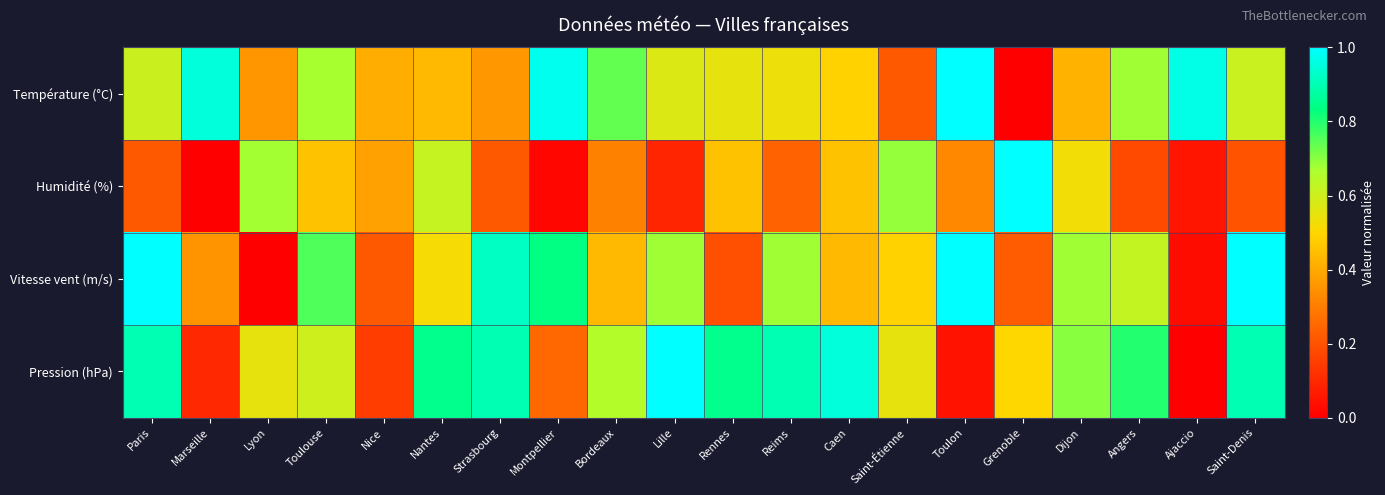

Reading right to left, transcribe all the data shown in this chart.

Température (°C): Saint-Denis=0.6	Ajaccio=1.0	Angers=0.7	Dijon=0.4	Grenoble=0.0	Toulon=1.0	Saint-Étienne=0.2	Caen=0.5	Reims=0.5	Rennes=0.5	Lille=0.6	Bordeaux=0.7	Montpellier=1.0	Strasbourg=0.4	Nantes=0.4	Nice=0.4	Toulouse=0.7	Lyon=0.4	Marseille=0.9	Paris=0.6
Humidité (%): Saint-Denis=0.2	Ajaccio=0.1	Angers=0.2	Dijon=0.5	Grenoble=1.0	Toulon=0.3	Saint-Étienne=0.7	Caen=0.5	Reims=0.2	Rennes=0.5	Lille=0.1	Bordeaux=0.3	Montpellier=0.0	Strasbourg=0.2	Nantes=0.6	Nice=0.4	Toulouse=0.5	Lyon=0.7	Marseille=0.0	Paris=0.2
Vitesse vent (m/s): Saint-Denis=1.0	Ajaccio=0.0	Angers=0.6	Dijon=0.7	Grenoble=0.2	Toulon=1.0	Saint-Étienne=0.5	Caen=0.4	Reims=0.7	Rennes=0.2	Lille=0.7	Bordeaux=0.4	Montpellier=0.8	Strasbourg=0.9	Nantes=0.5	Nice=0.2	Toulouse=0.8	Lyon=0.0	Marseille=0.4	Paris=1.0
Pression (hPa): Saint-Denis=0.9	Ajaccio=0.0	Angers=0.8	Dijon=0.7	Grenoble=0.5	Toulon=0.1	Saint-Étienne=0.6	Caen=0.9	Reims=0.9	Rennes=0.8	Lille=1.0	Bordeaux=0.7	Montpellier=0.2	Strasbourg=0.9	Nantes=0.8	Nice=0.1	Toulouse=0.6	Lyon=0.6	Marseille=0.1	Paris=0.9